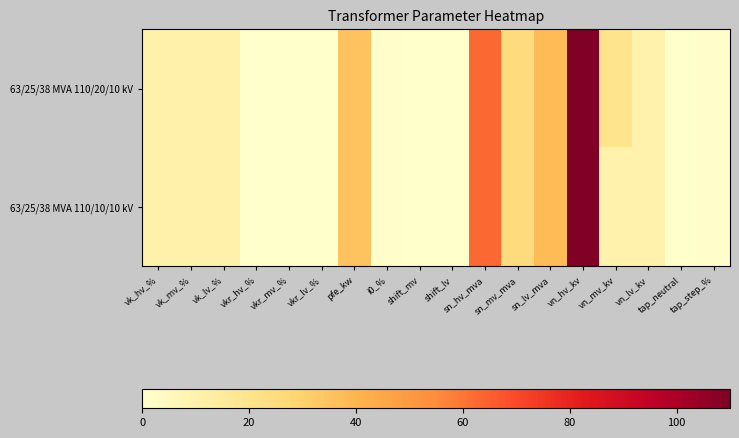

Between vn_mv_kv and tap_step_%, which series saw the biggest shift?

63/25/38 MVA 110/20/10 kV